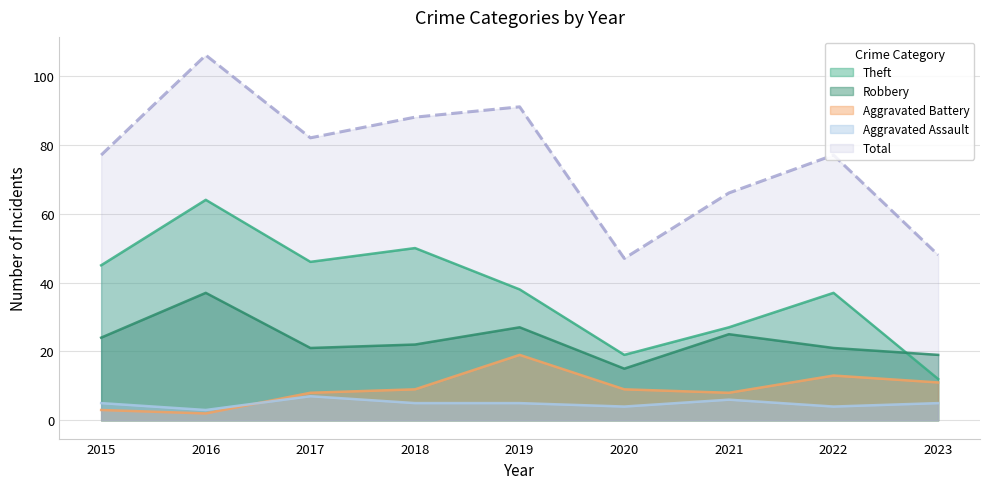

At 2023, list the series in order from largest to smallest.

Total, Robbery, Theft, Aggravated Battery, Aggravated Assault